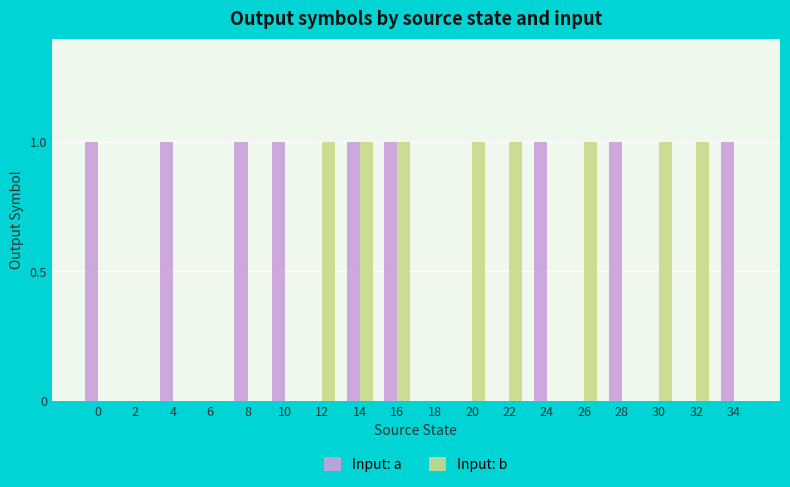

Which series changed the most between 18 and 32?

Input: b